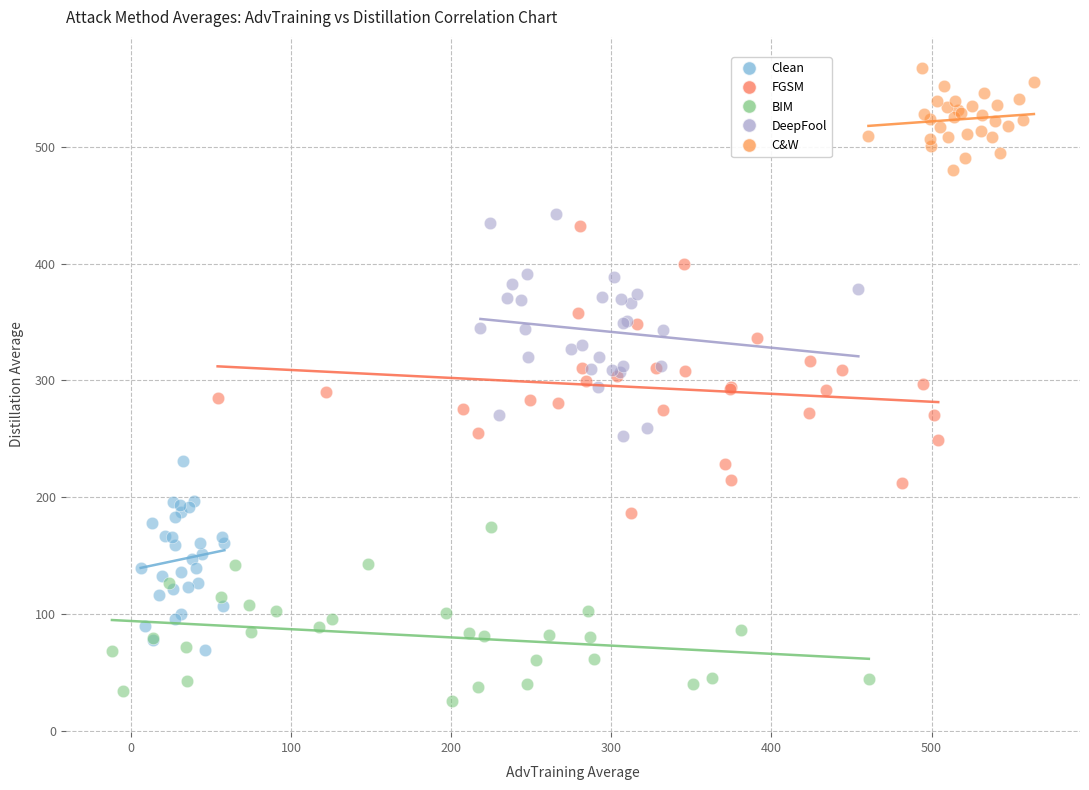

Which series has the widest spread of Y values?

FGSM